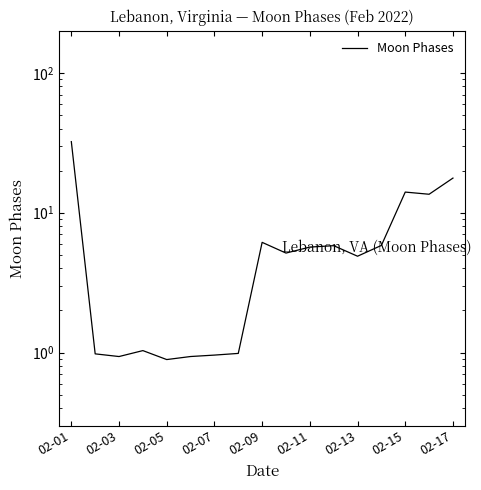

What is the difference between the values at 02-11 and 02-15?

8.4